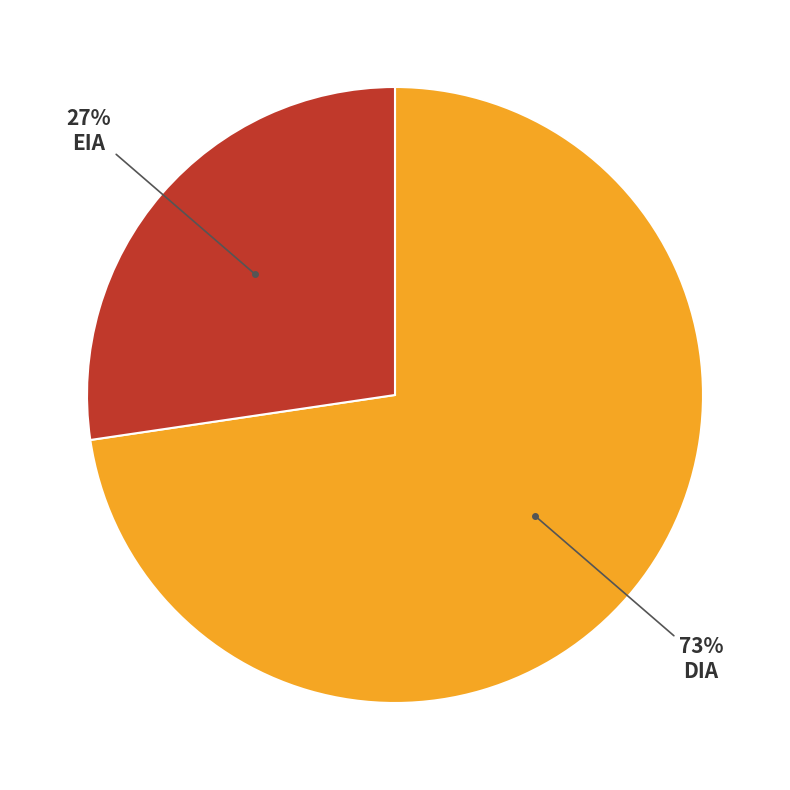

Is there any slice that represents more than half of the pie?

Yes